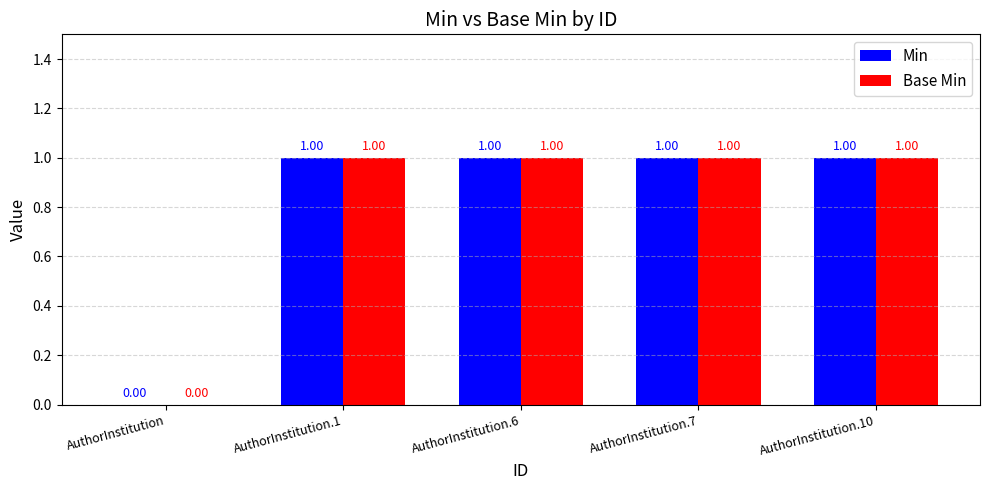

Where is Min nearest to the value 0?

AuthorInstitution